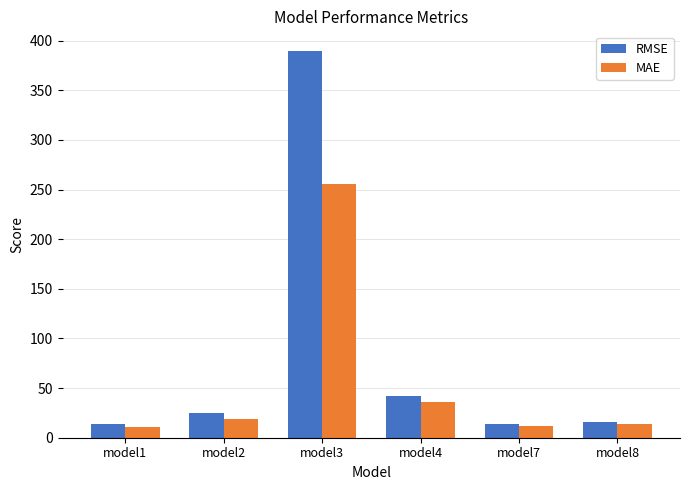

Are the bars grouped side by side (vs. stacked)?

Yes